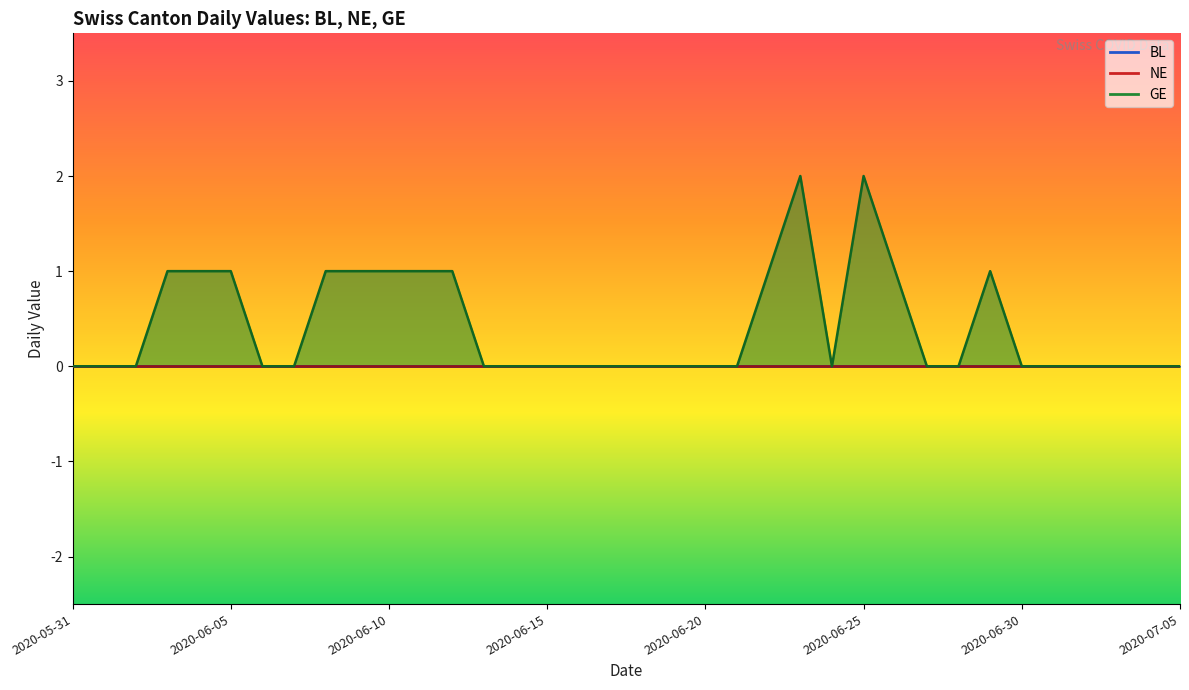

Reading left to right, transcribe all the data shown in this chart.

BL: 0	0	0	0	0	0	0	0	0	0	0	0	0	0	0	0	0	0	0	0	0	0	0	0	0	0	0	0	0	0	0	0	0	0	0	0
NE: 0	0	0	0	0	0	0	0	0	0	0	0	0	0	0	0	0	0	0	0	0	0	0	0	0	0	0	0	0	0	0	0	0	0	0	0
GE: 0	0	0	1	1	1	0	0	1	1	1	1	1	0	0	0	0	0	0	0	0	0	1	2	0	2	1	0	0	1	0	0	0	0	0	0